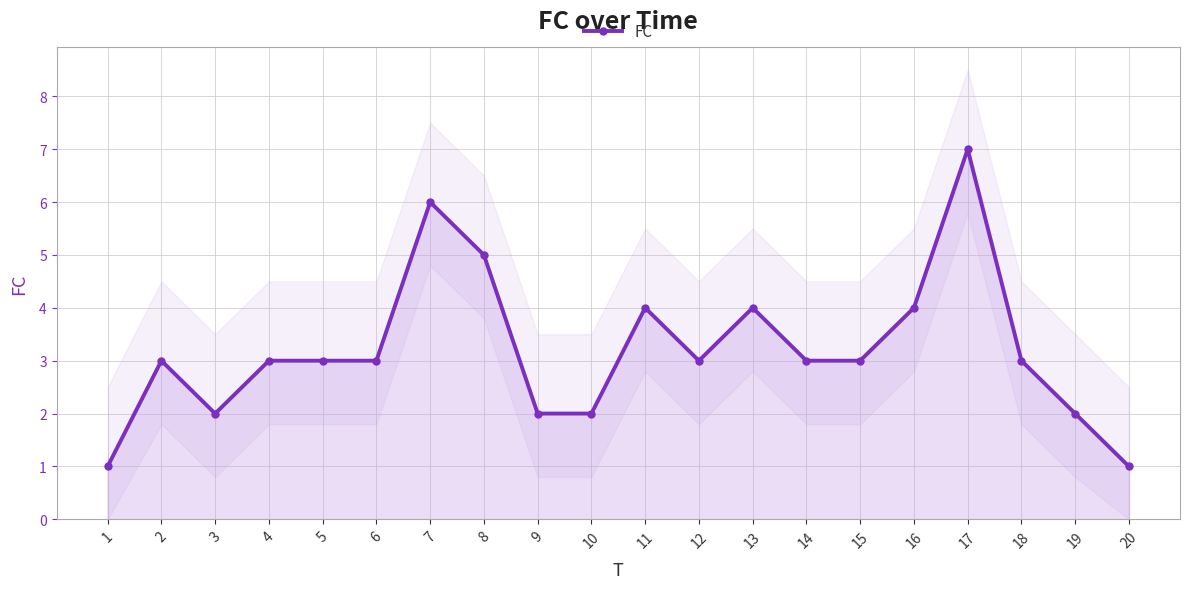

How many values exceed 3?

6